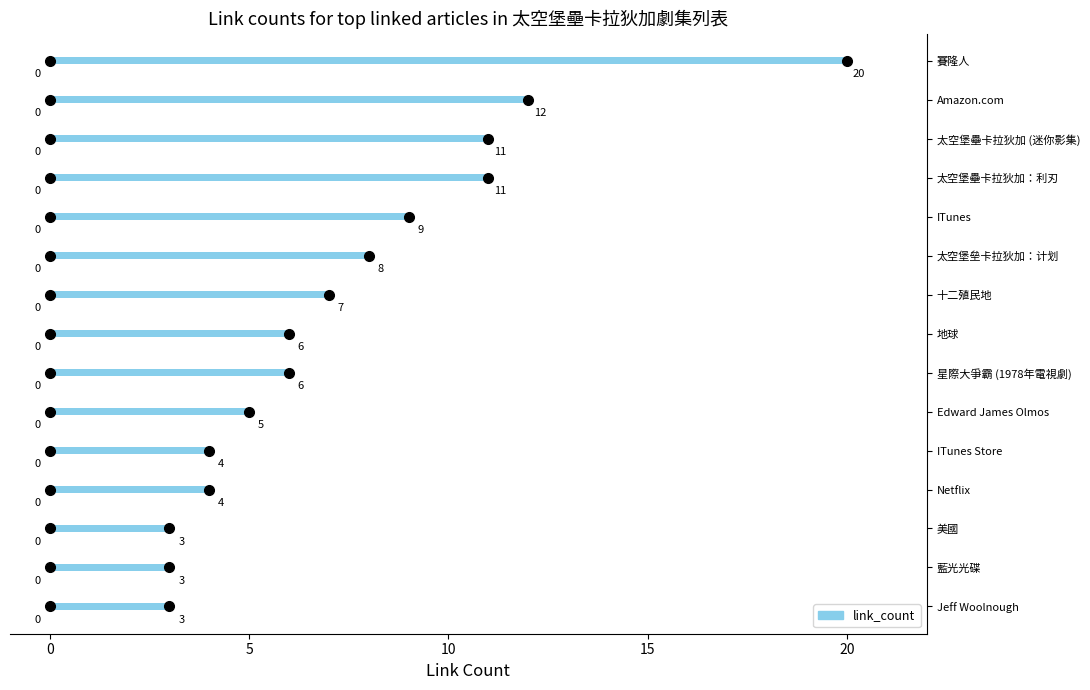

What is the label of the 1st bar from the left?

賽隆人